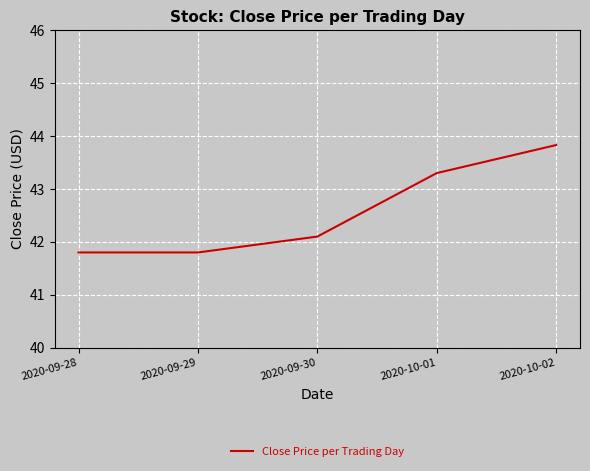

What is the maximum value shown in the chart?

43.8